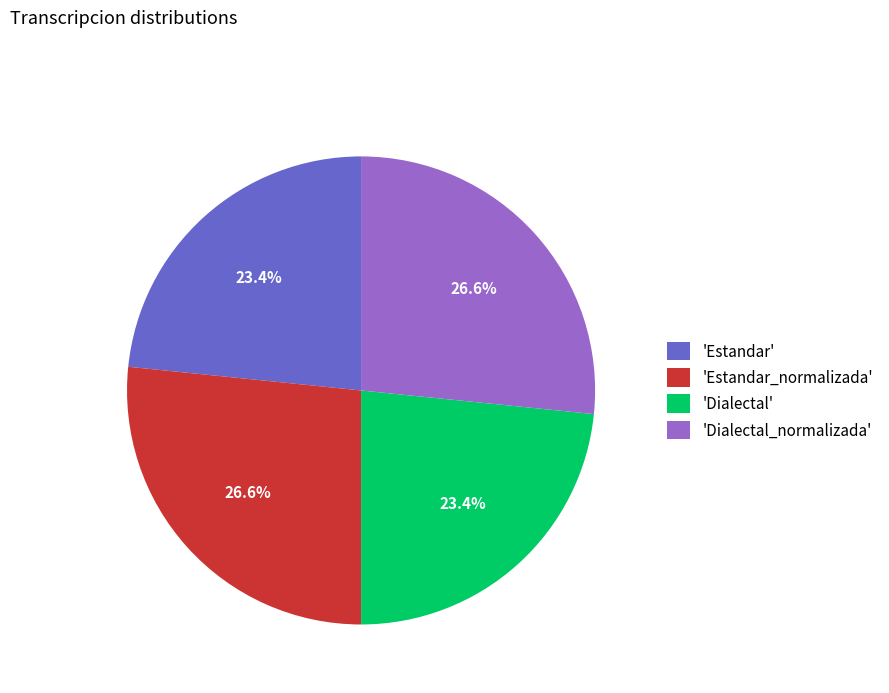

Is there a majority slice in this chart?

No